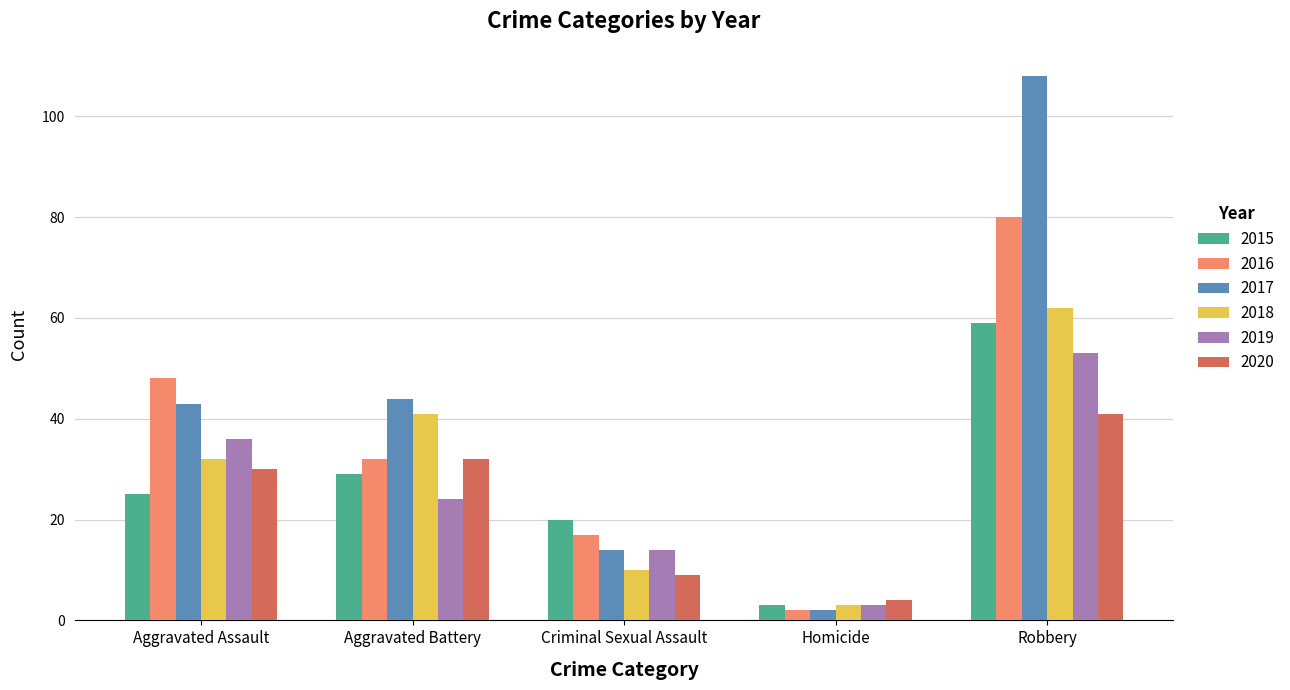

What is the smallest value displayed?

2